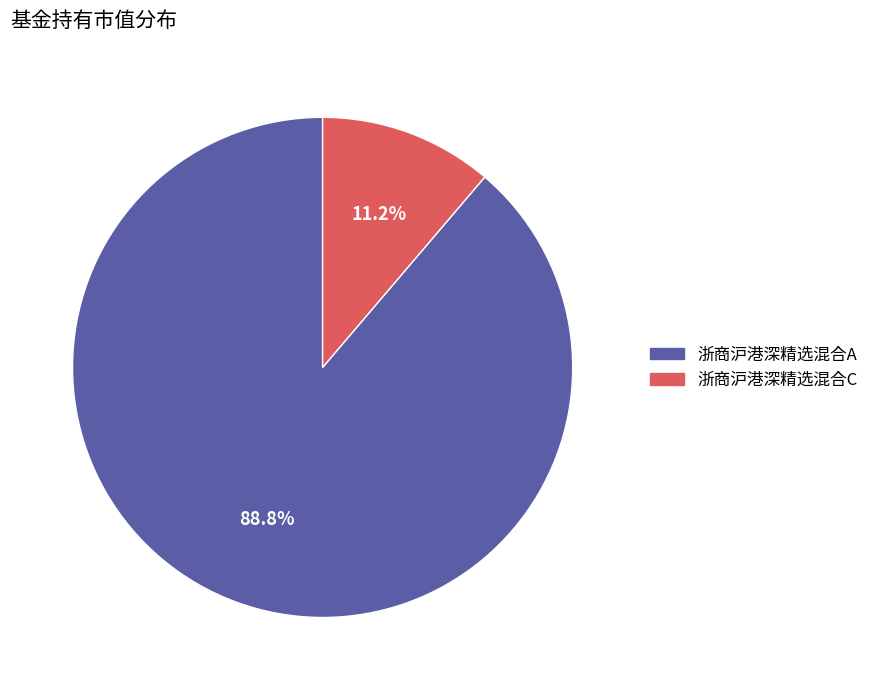

Is 浙商沪港深精选混合C the majority of the pie?

No